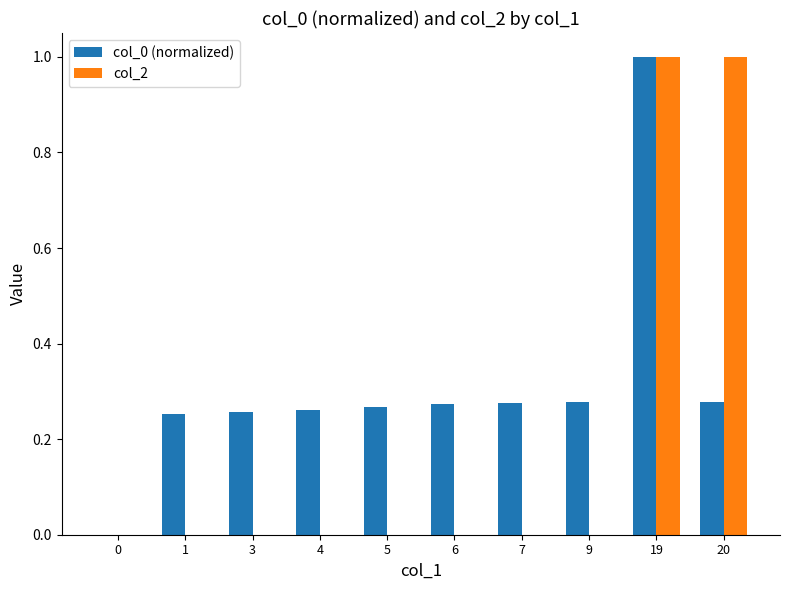

What is the greatest value displayed?

1.0